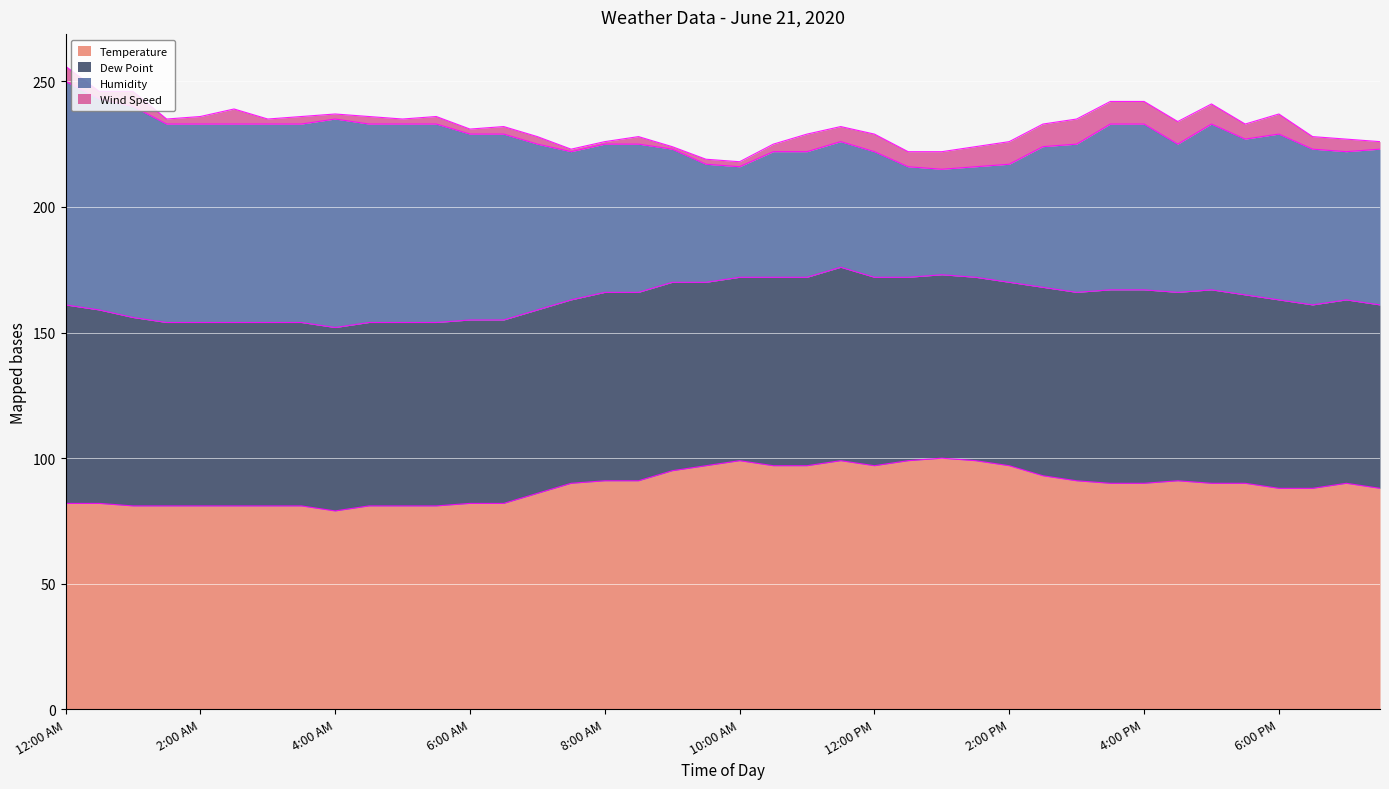

True or false: Wind Speed has more than 1 points higher than both neighbors.

True